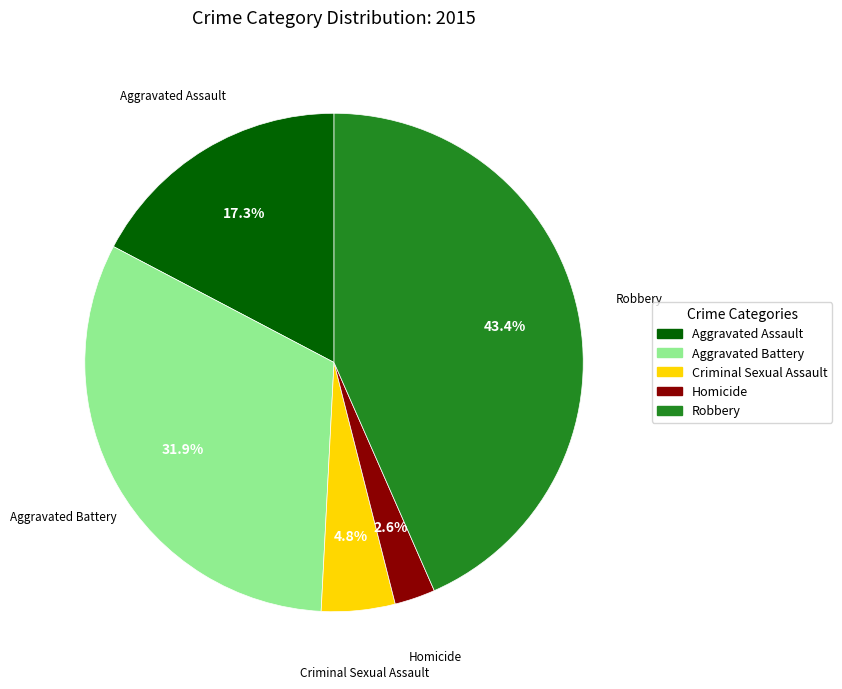

To the nearest percent, what is the difference between the Aggravated Battery and Aggravated Assault slice percentages?

15%